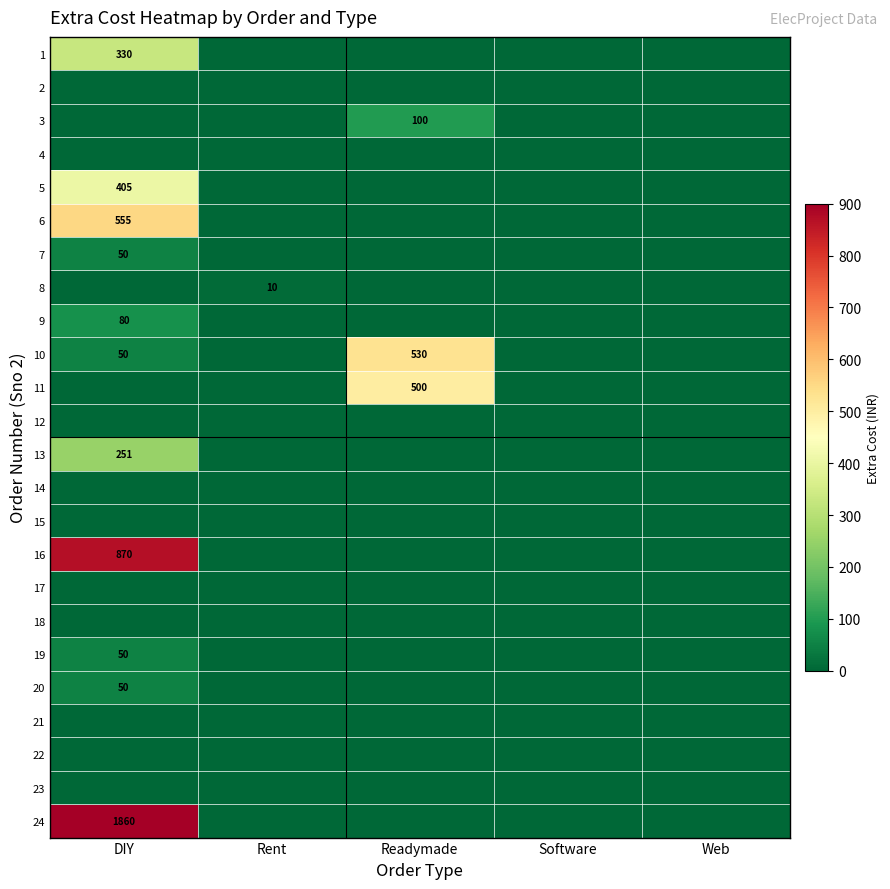

The value of 7 at DIY is 50. True or false?

True